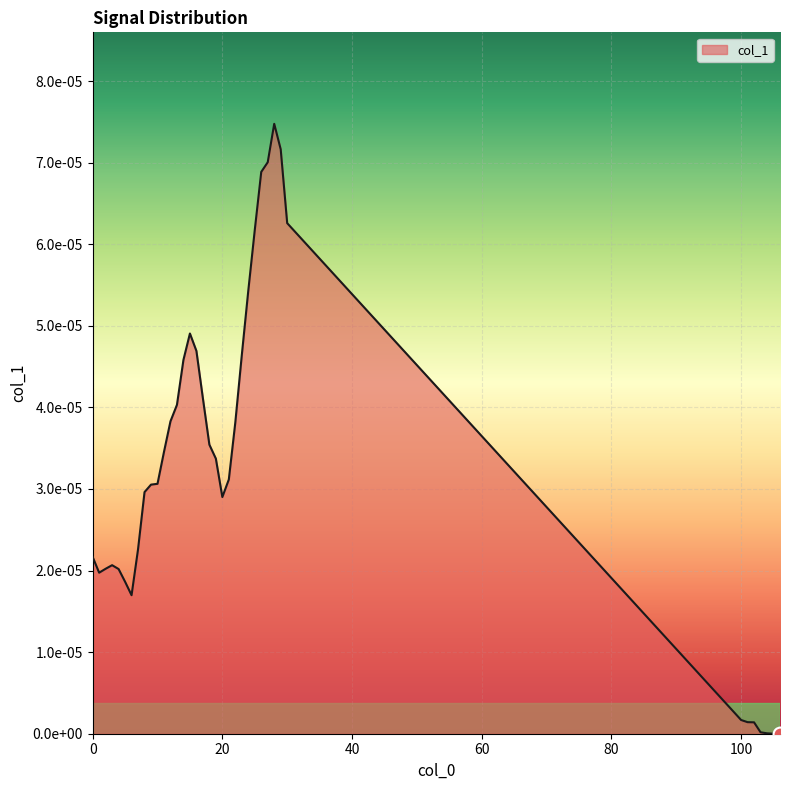

List the labels in order of value, largest first.

28, 29, 27, 26, 30, 25, 24, 15, 16, 23, 14, 17, 13, 12, 22, 18, 11, 19, 21, 10, 9, 8, 20, 7, 0, 3, 2, 4, 1, 5, 6, 99, 100, 101, 102, 103, 104, 105, 106